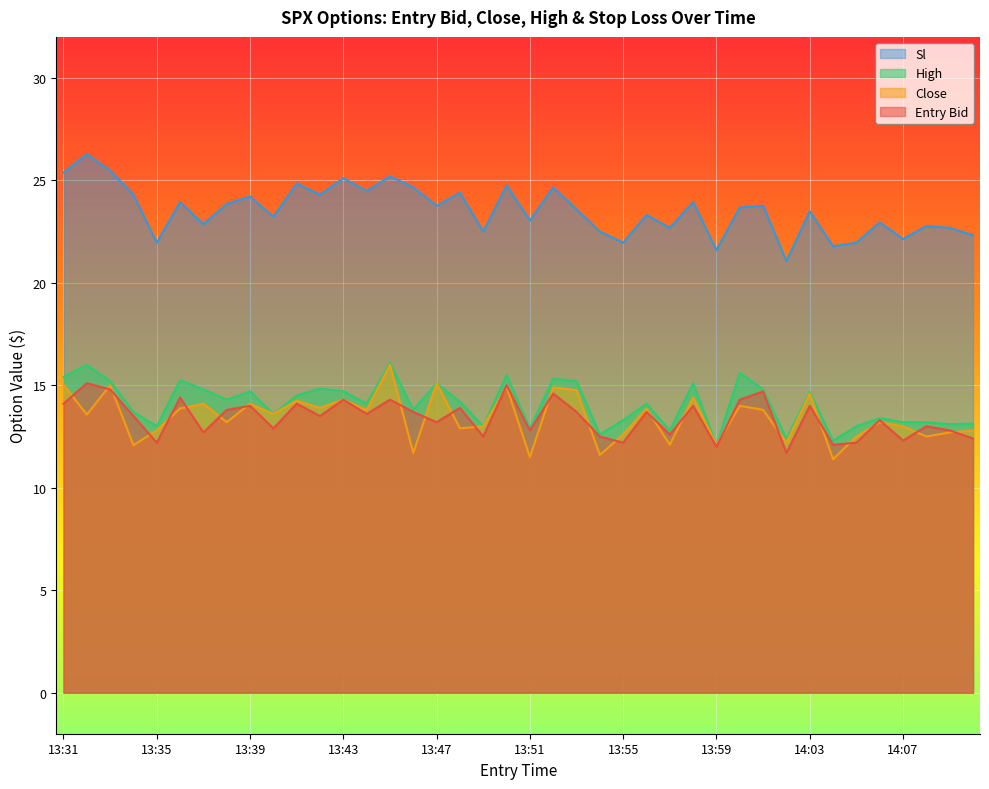

True or false: high and close cross at least once.

False